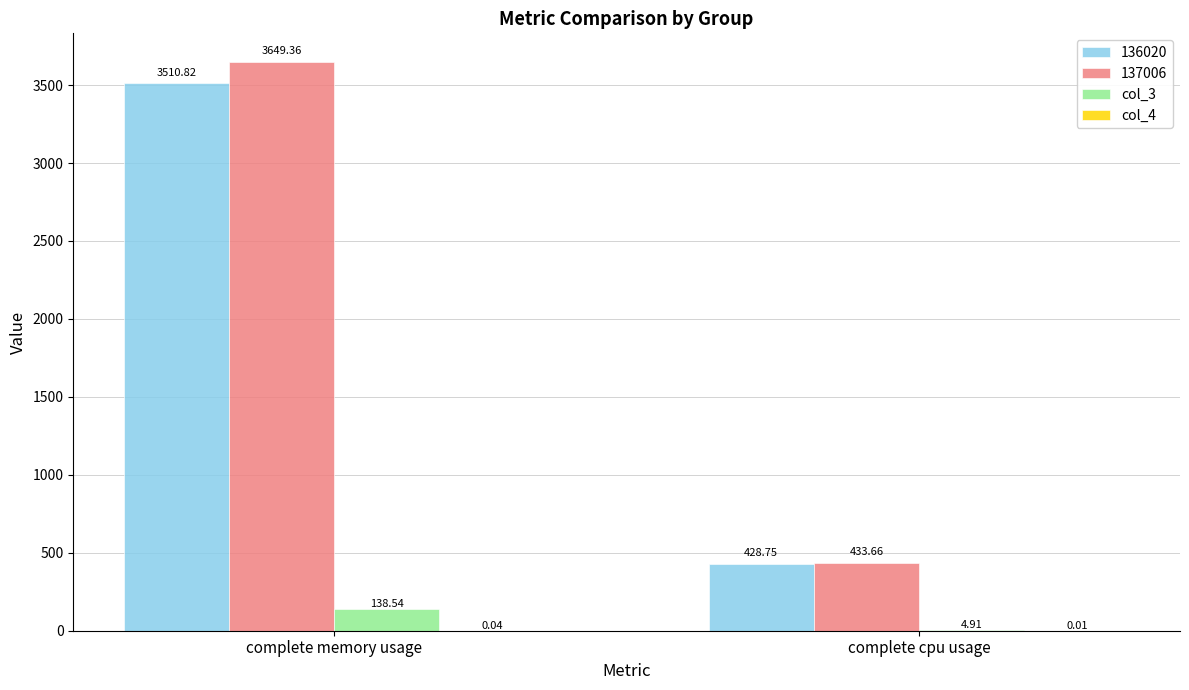

Where is 136020 nearest to the value 1969?

complete cpu usage